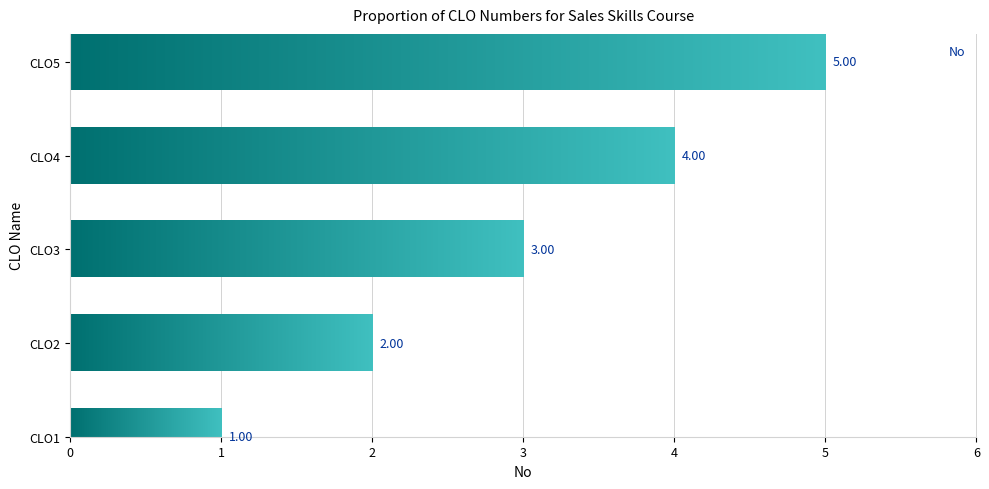

What is the difference between the values at CLO5 and CLO2?

3